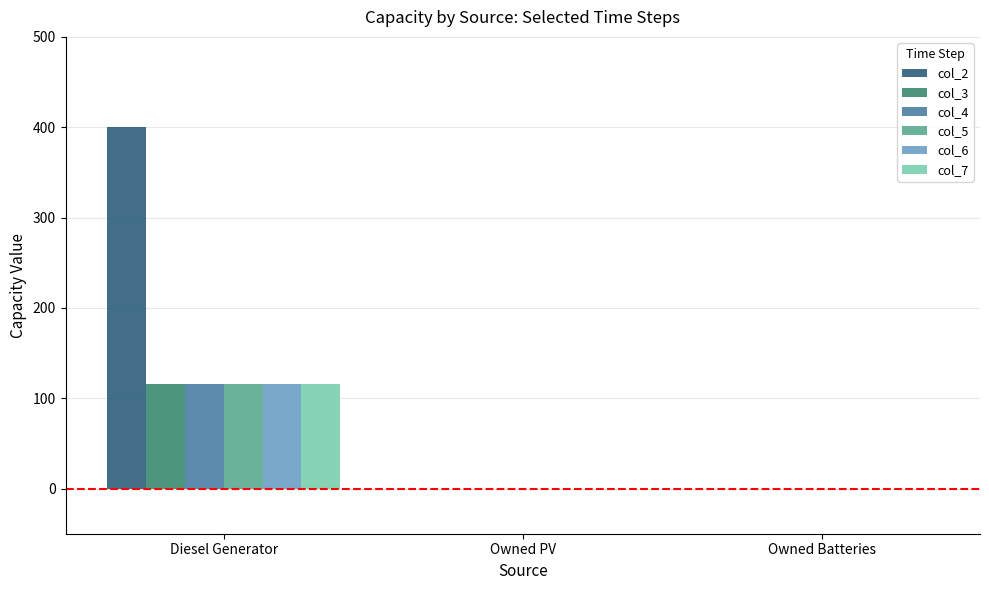

What is the greatest value displayed?

400